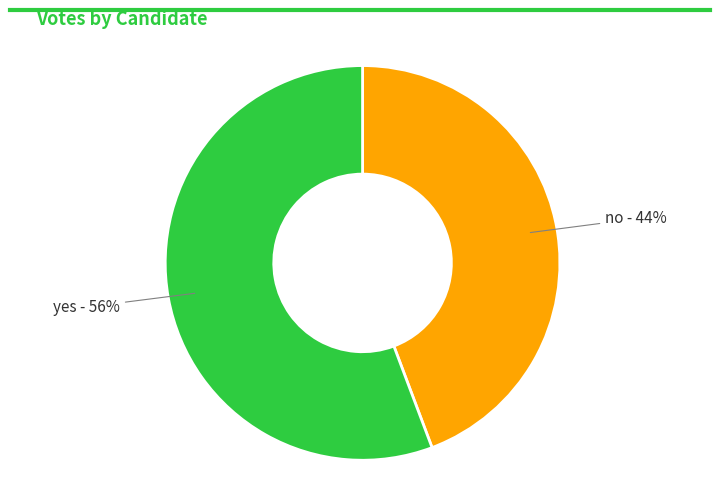

Does any single category account for the majority?

Yes